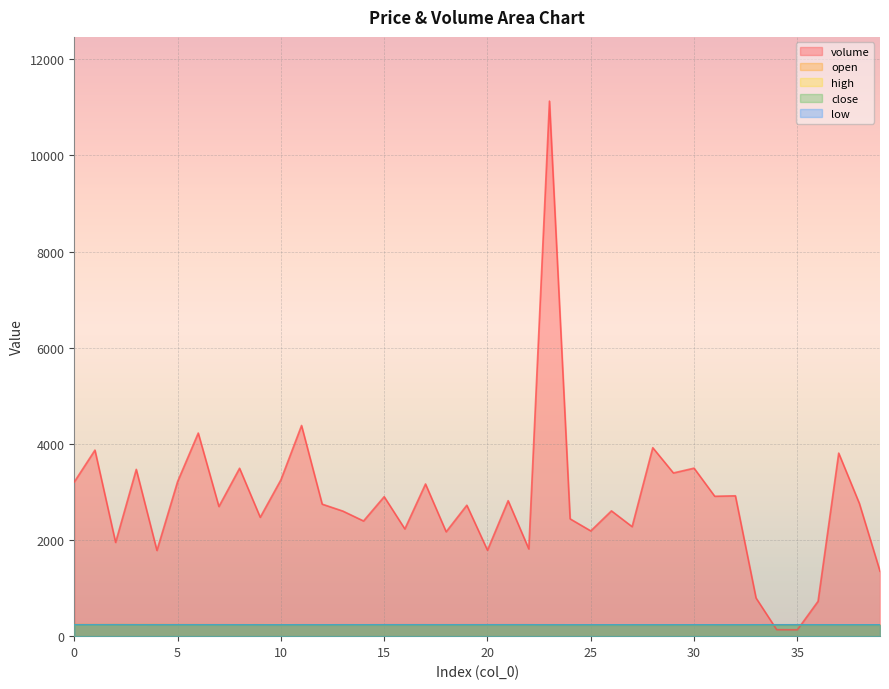

How many interior local peaks does the high series have?

2